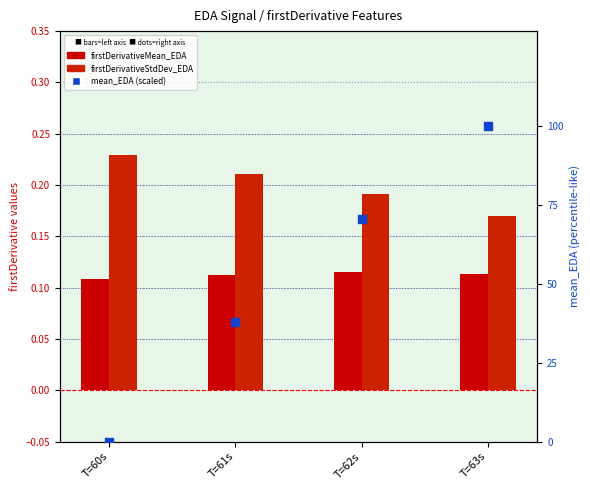

Which series has the largest total across all categories?

mean_EDA (scaled 0-100)